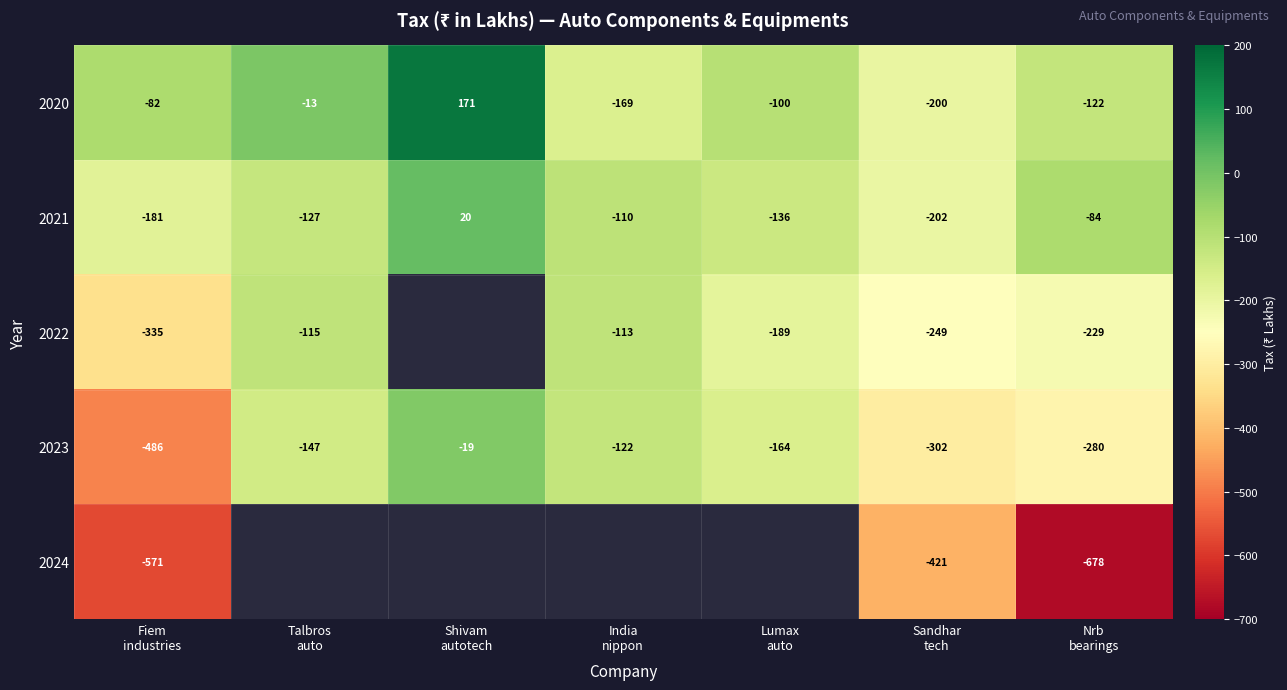

What is the average value of the 2023 series?

-217.1